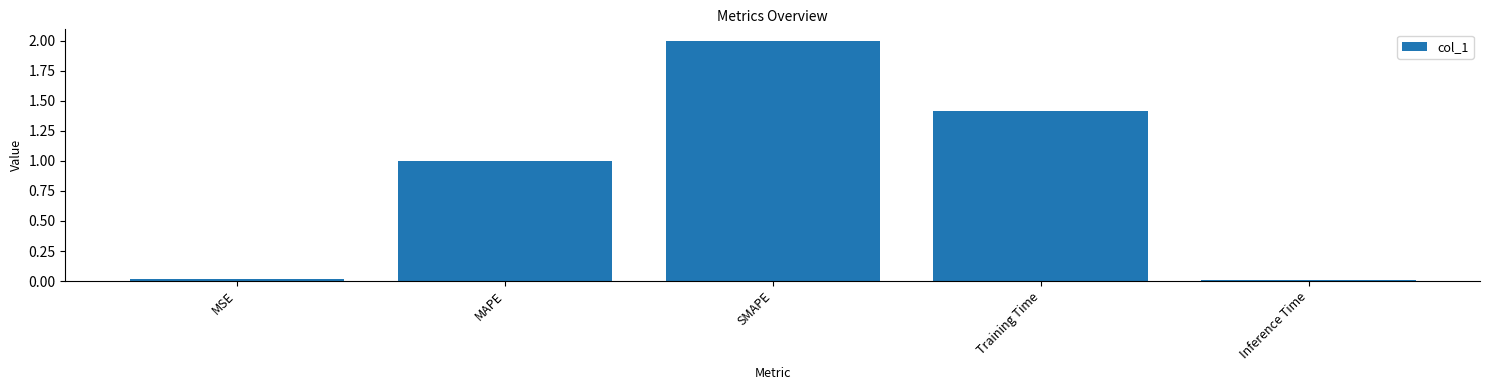

Is it true that the value at SMAPE is 3.5?

False